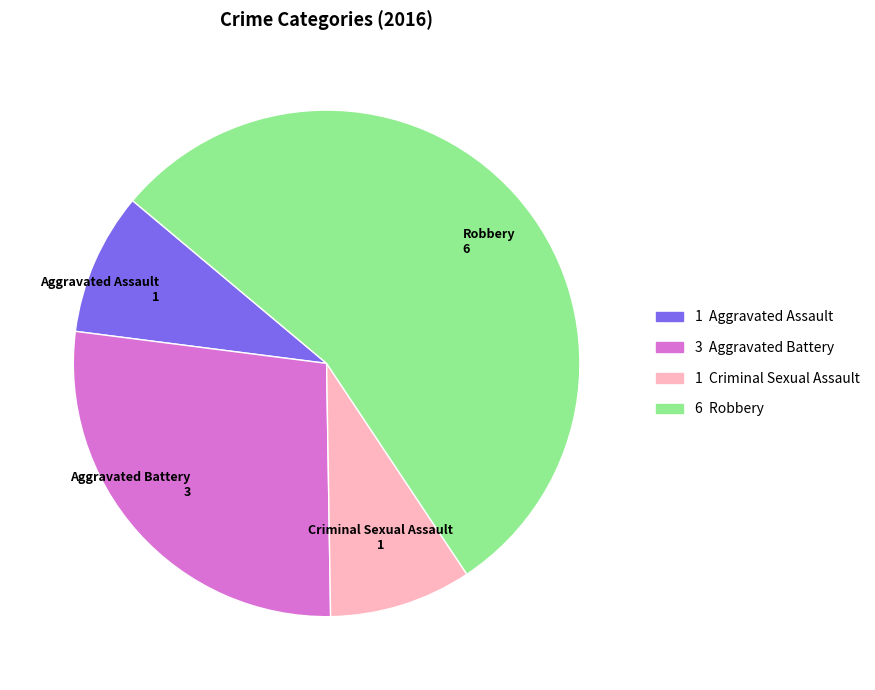

Does any single category account for the majority?

Yes